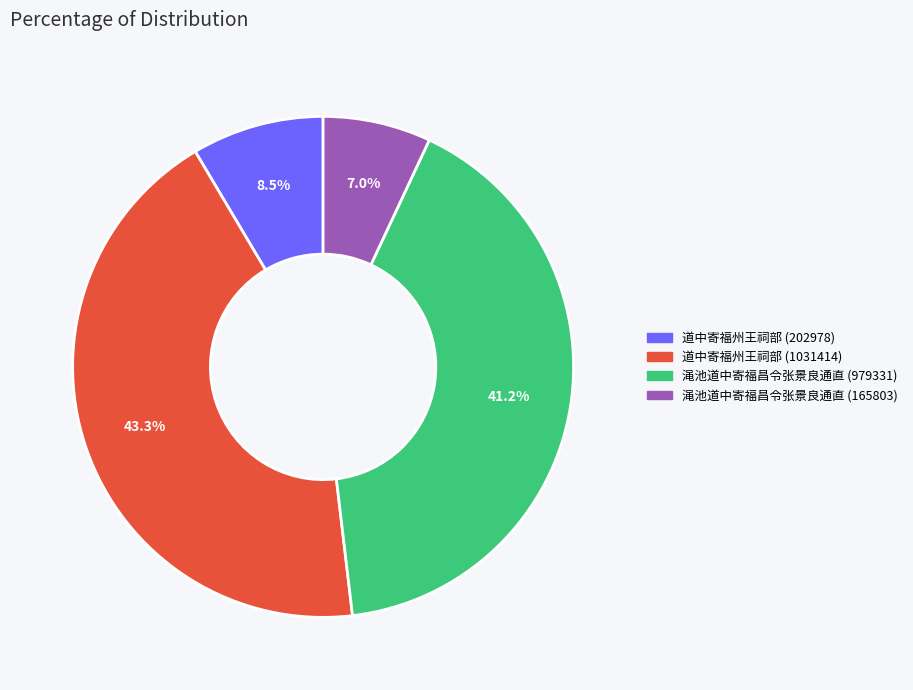

Does 道中寄福州王祠部 (1031414) account for over 50% of the chart?

No